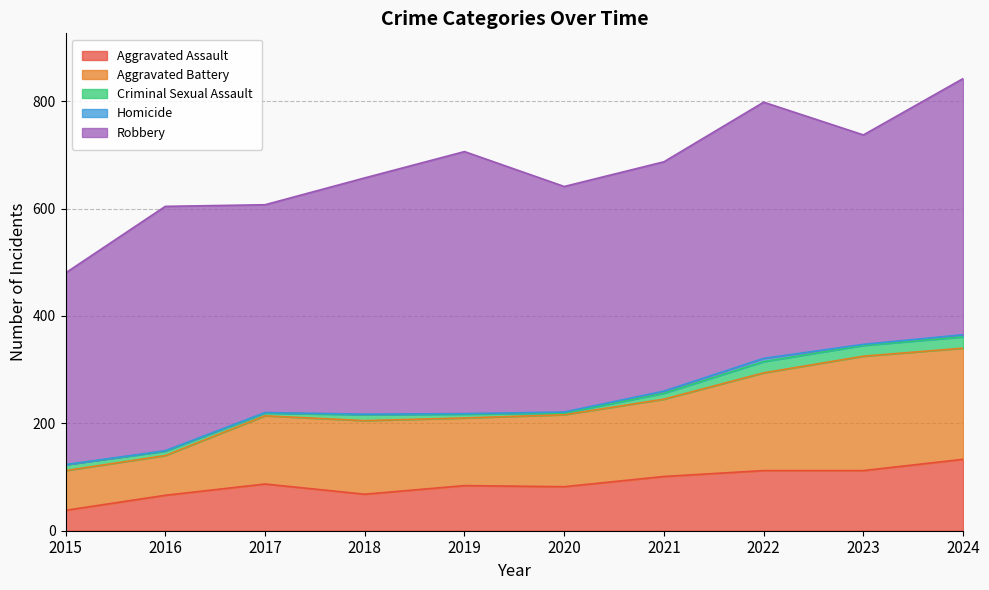

The value of Robbery at 2020 is 420. True or false?

True